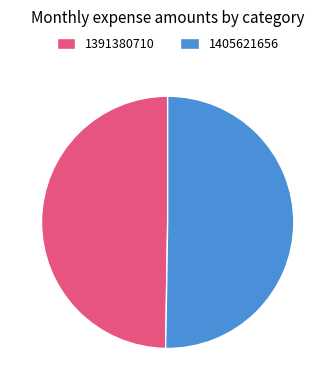

Between 1391380710 and 1405621656, which is larger?

1405621656